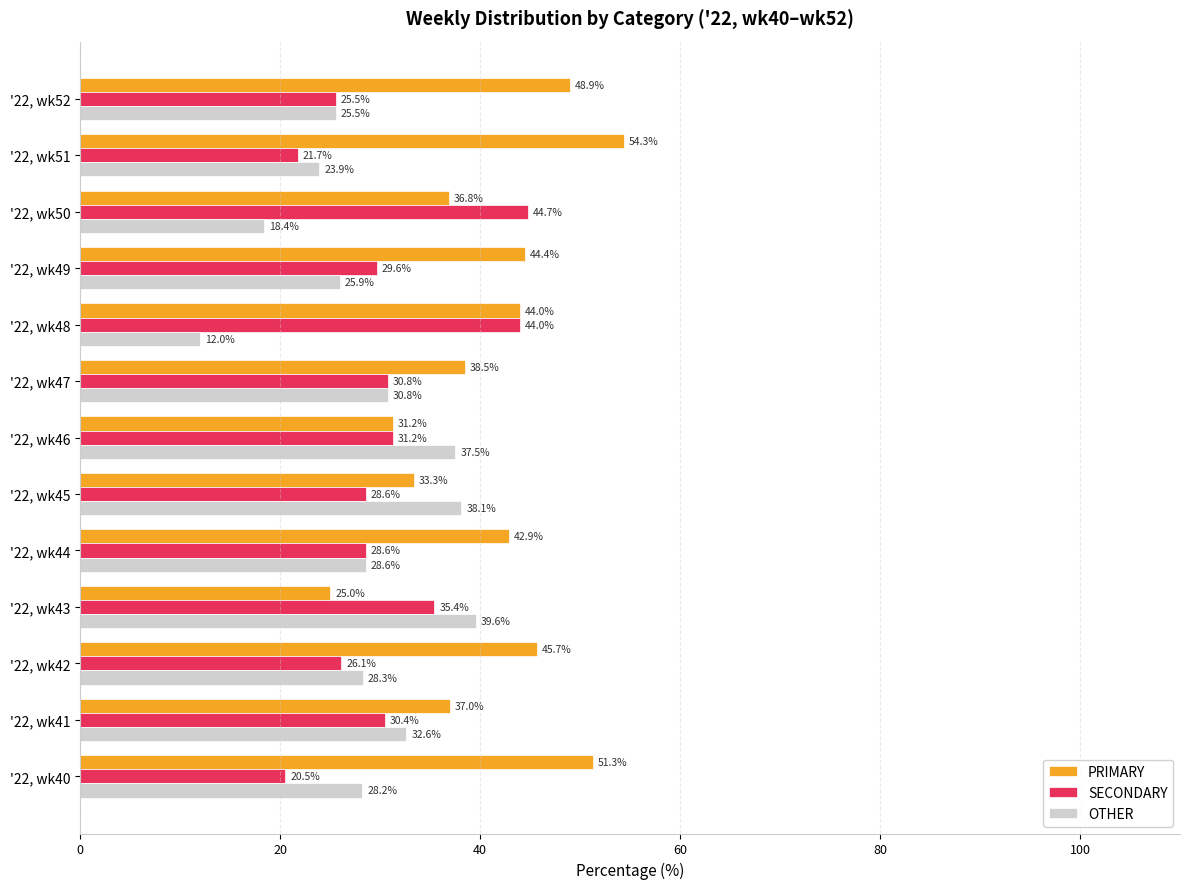

What are all the series names shown in the legend?

PRIMARY, SECONDARY, OTHER